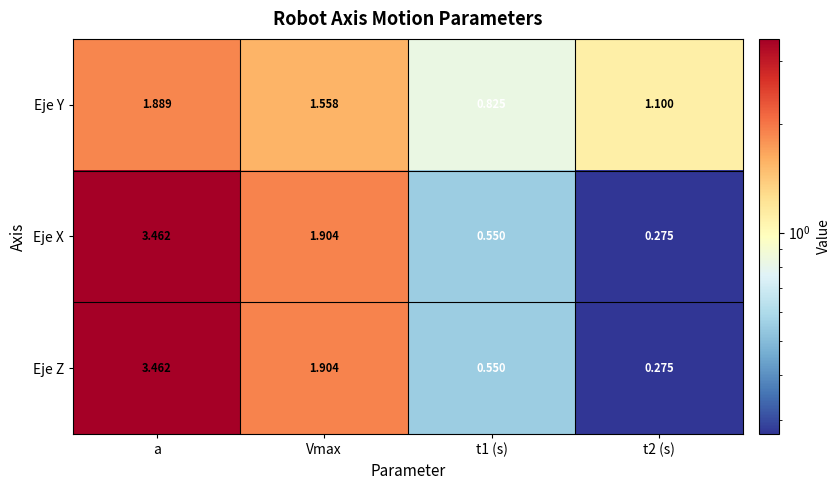

At which label does Eje Y reach its peak?

a